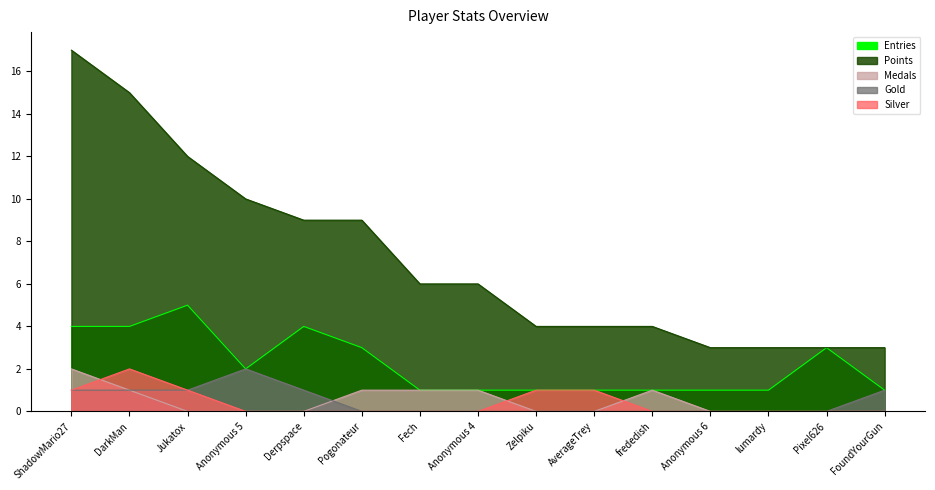

What is the label of the 1st point from the left?

ShadowMario27